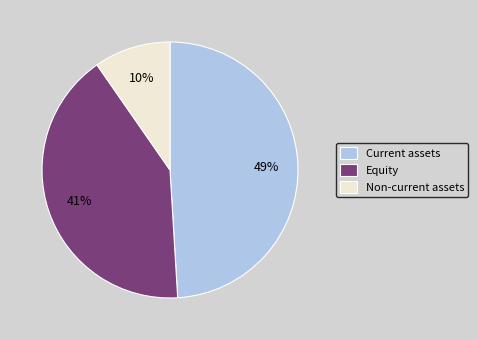

True or false: Current assets accounts for 60% of the total.

False